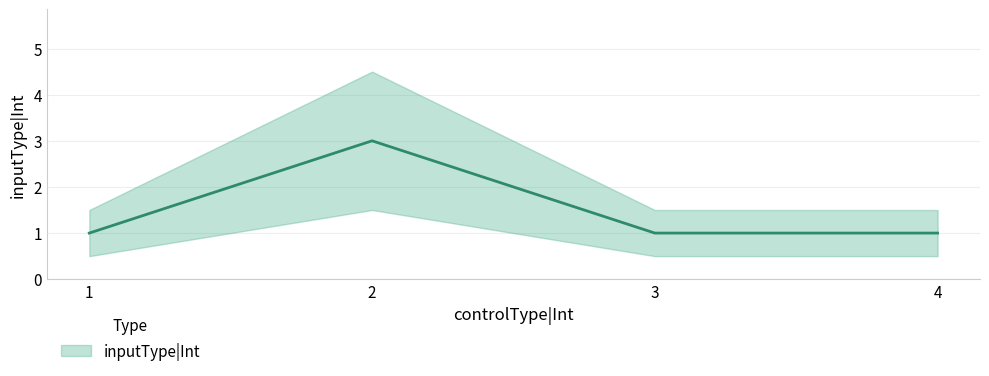

What is the smallest value displayed?

1